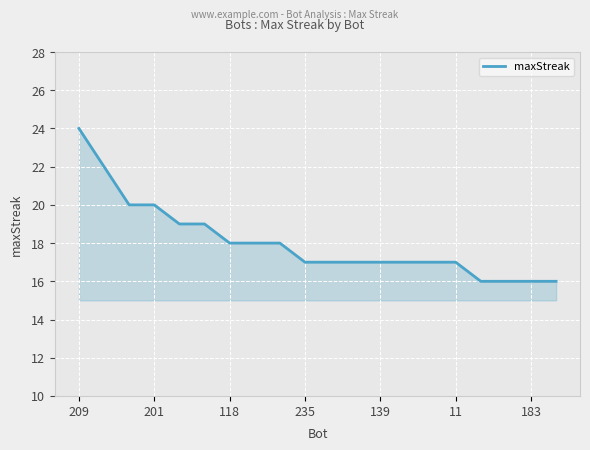

What is the minimum value shown in the chart?

16